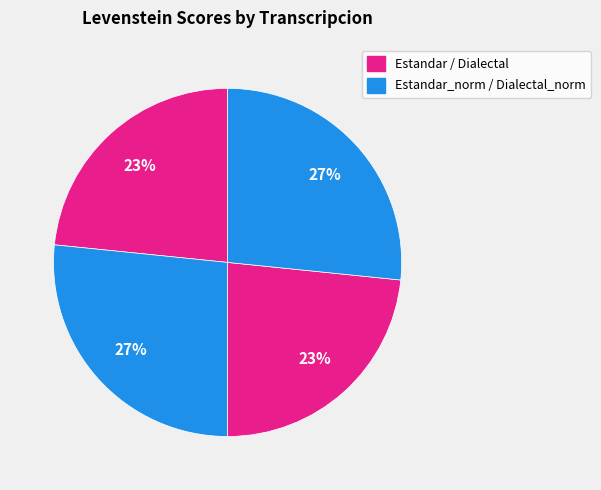

How many slices are in this pie chart?

4